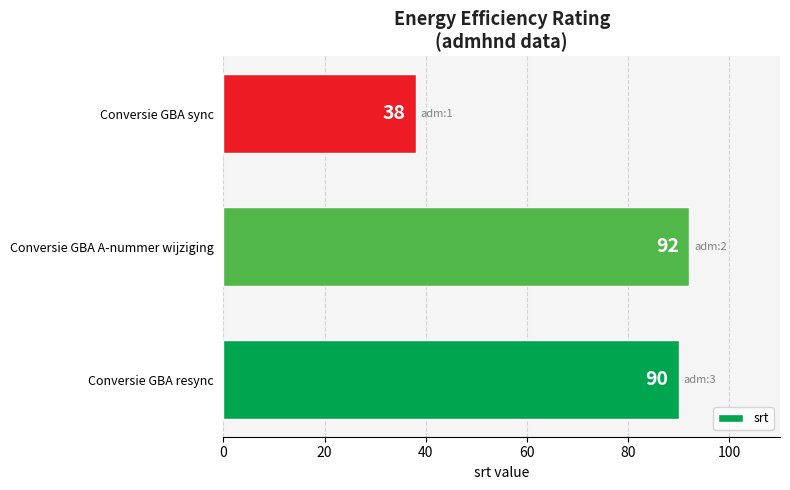

Which category has the highest value across all series?

Conversie GBA A-nummer wijziging